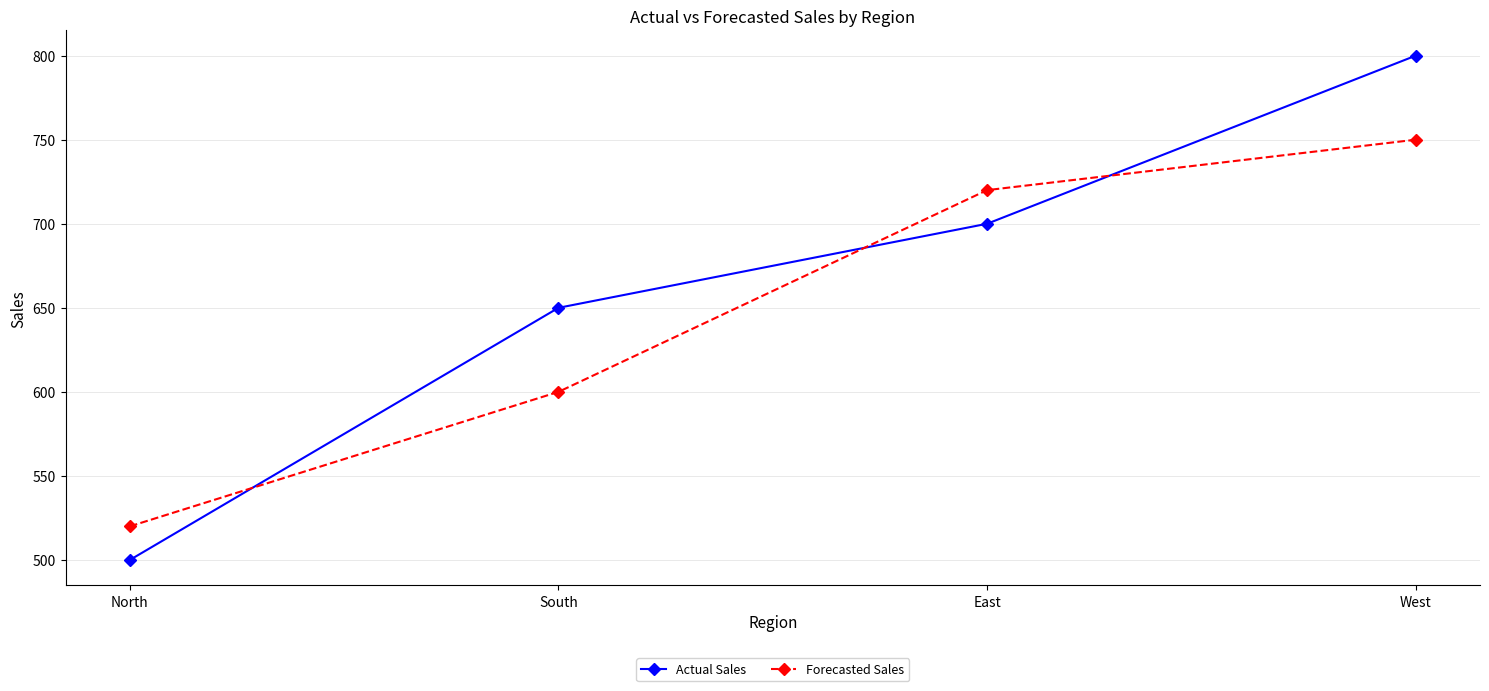

Reading right to left, extract all data points from this chart.

Actual Sales: 800	700	650	500
Forecasted Sales: 750	720	600	520